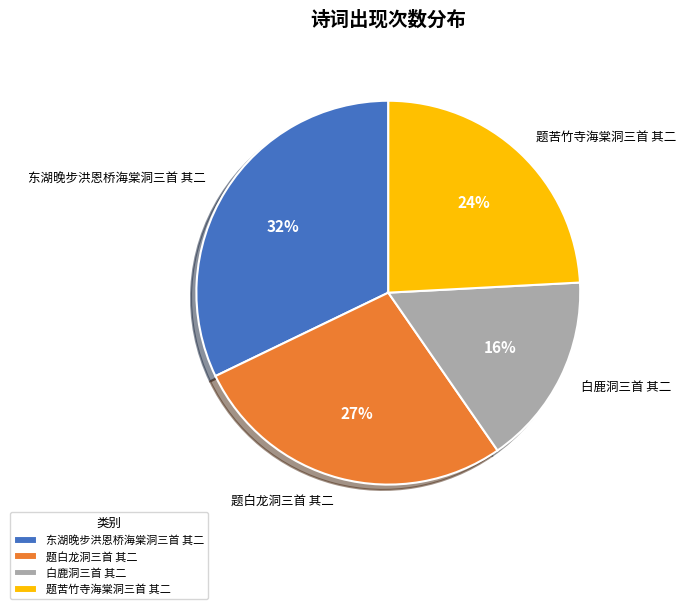

True or false: 东湖晚步洪恩桥海棠洞三首 其二 accounts for 32% of the total.

True